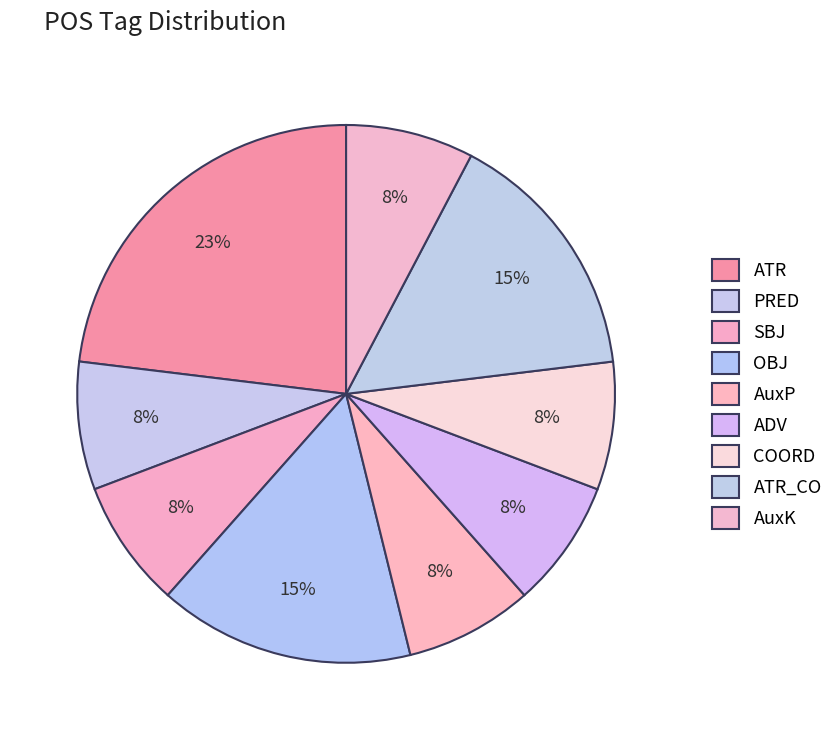

To the nearest percent, what portion does AuxK represent?

8%